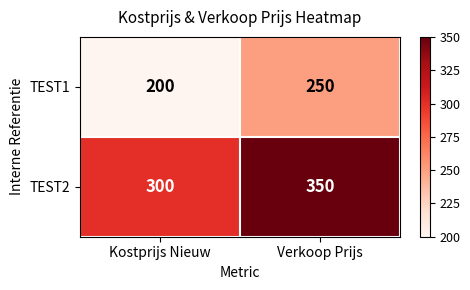

What is the difference between the highest and lowest values at Kostprijs Nieuw?

100